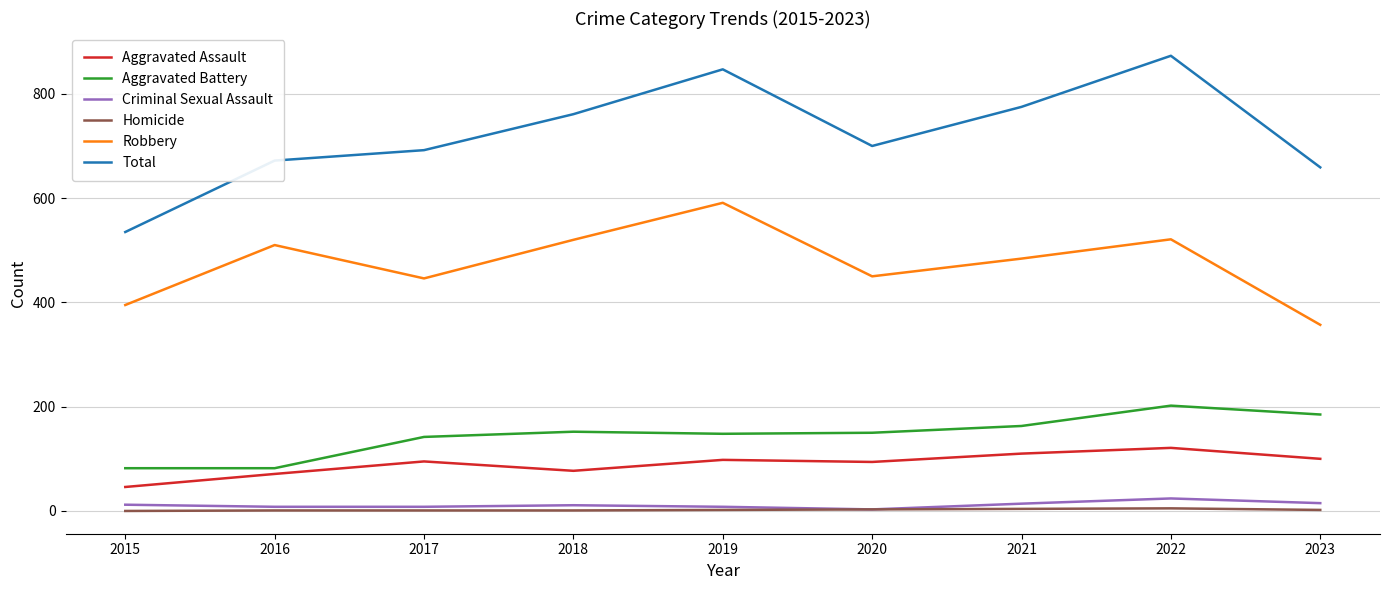

True or false: Criminal Sexual Assault and Total cross at least once.

False